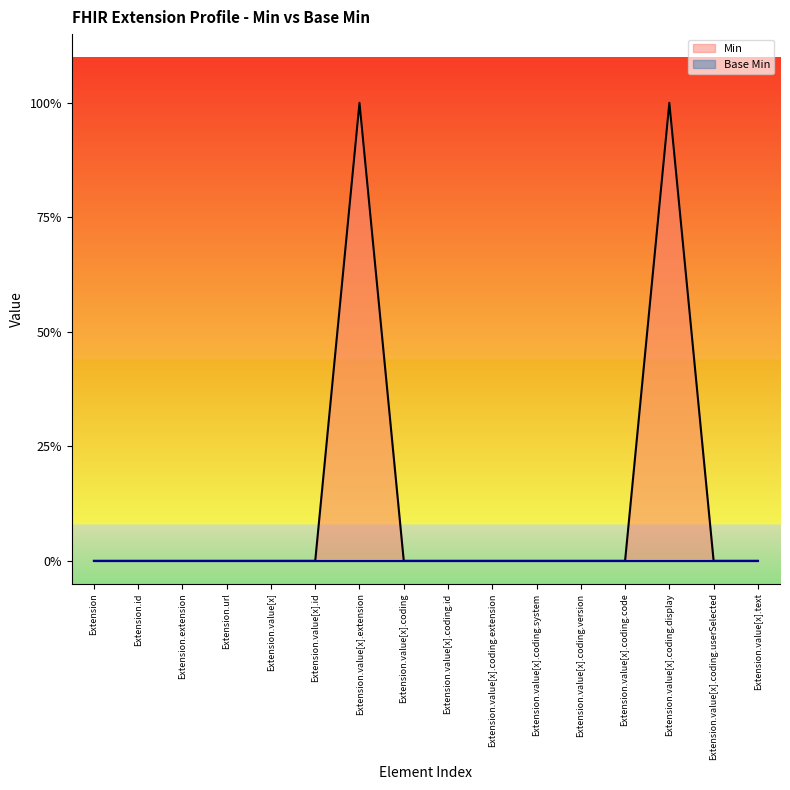

Which series has the widest spread of values?

Min